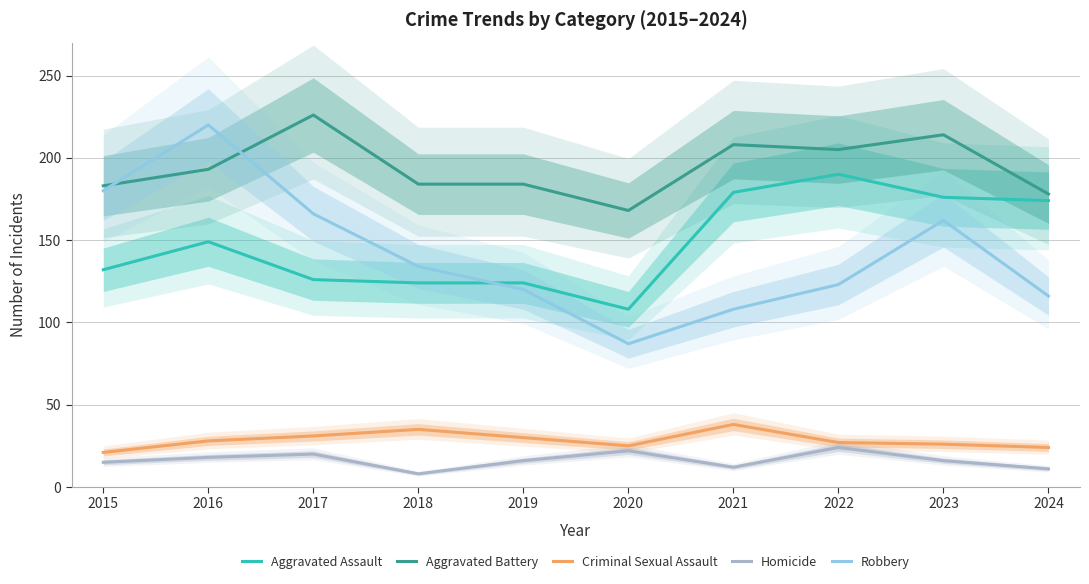

What is the value of the Aggravated Battery point at the 8th from the left?

205